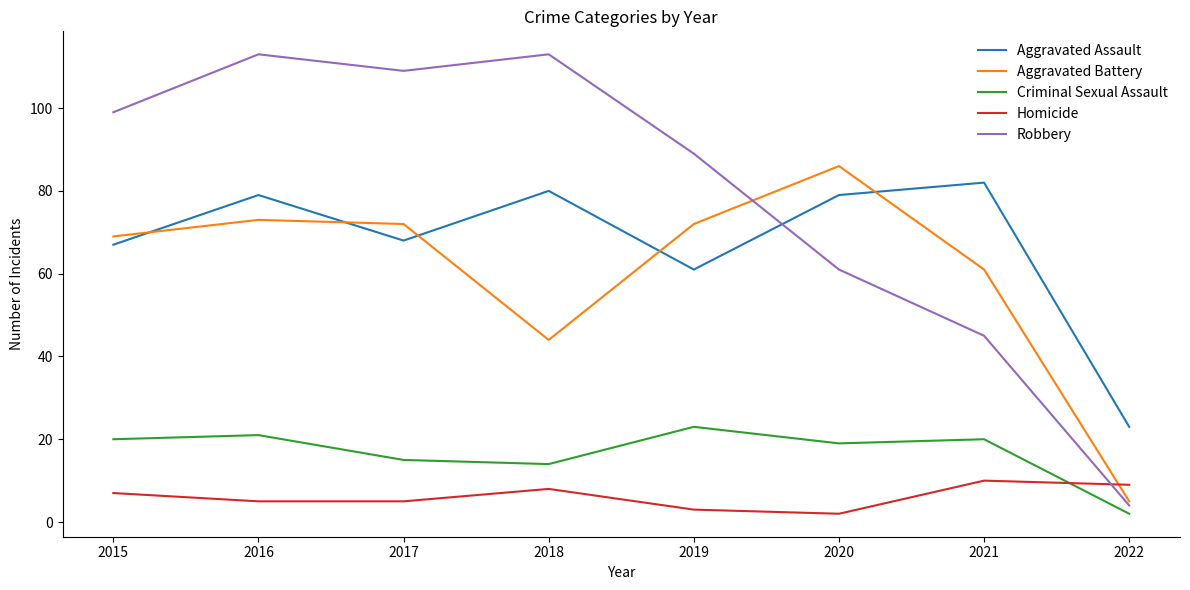

Which series changed the most between 2019 and 2022?

Robbery